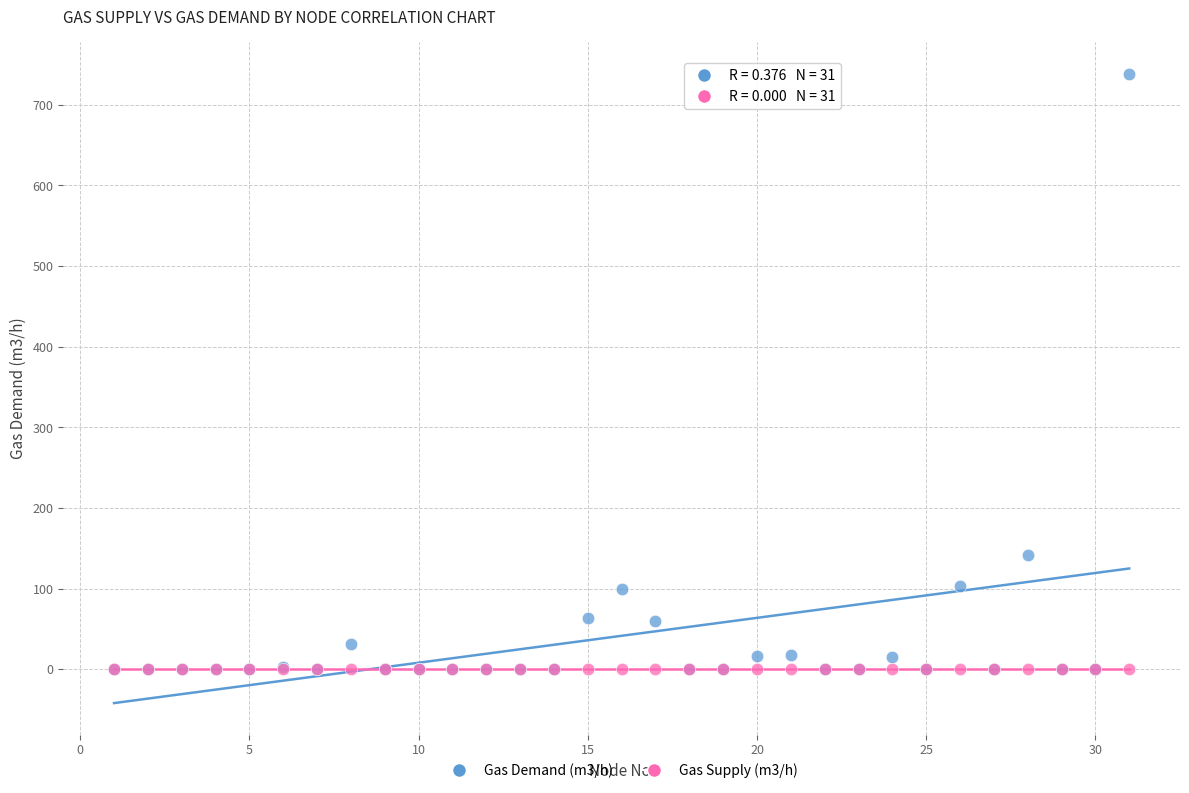

Across all series, what Y value is closest to 369?

142.0